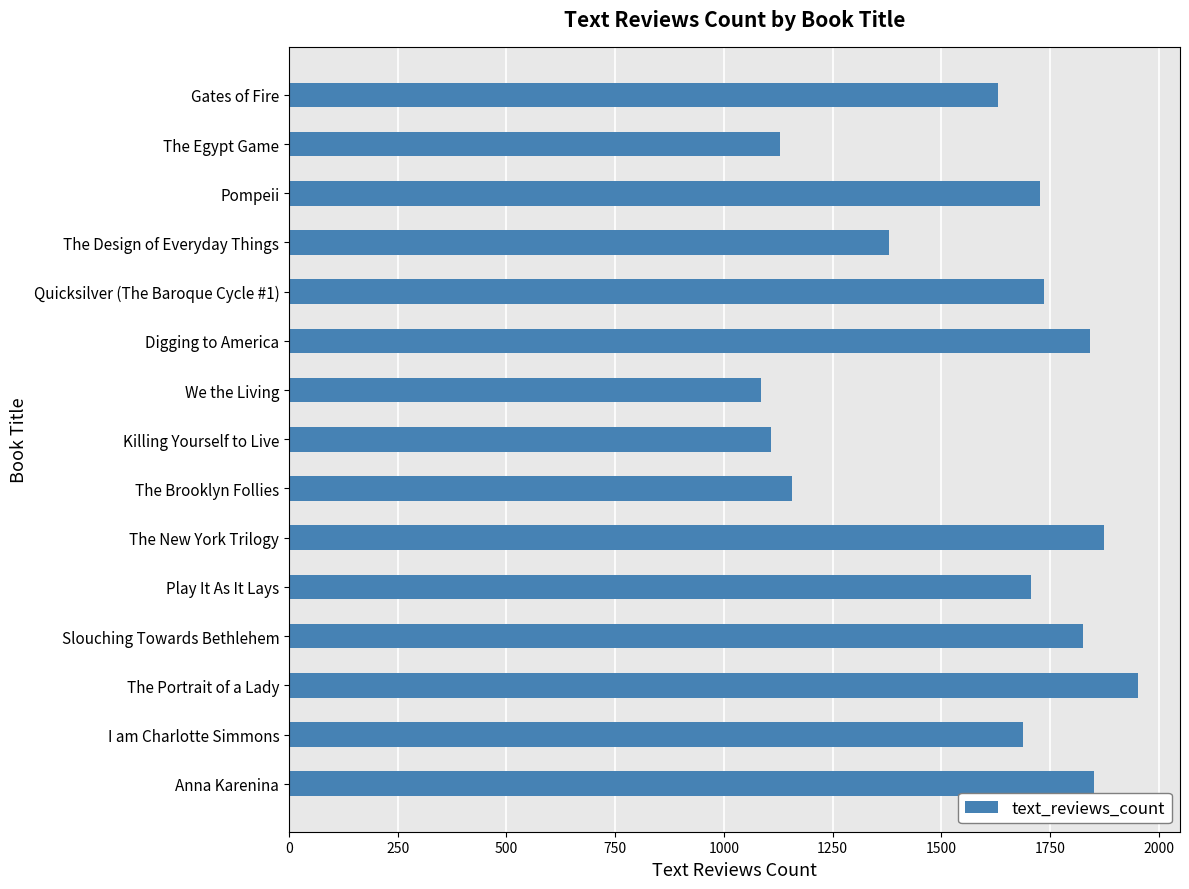

The value at Gates of Fire is 1629. True or false?

True